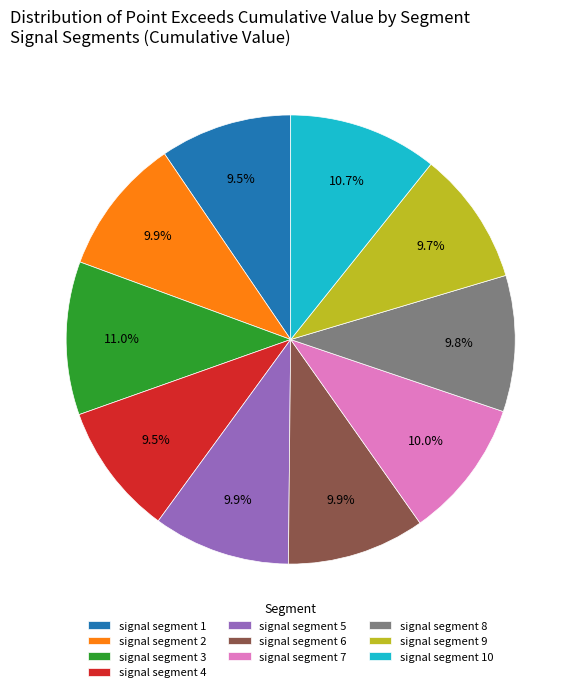

To the nearest percent, what percentage of the pie is signal segment 7?

10%